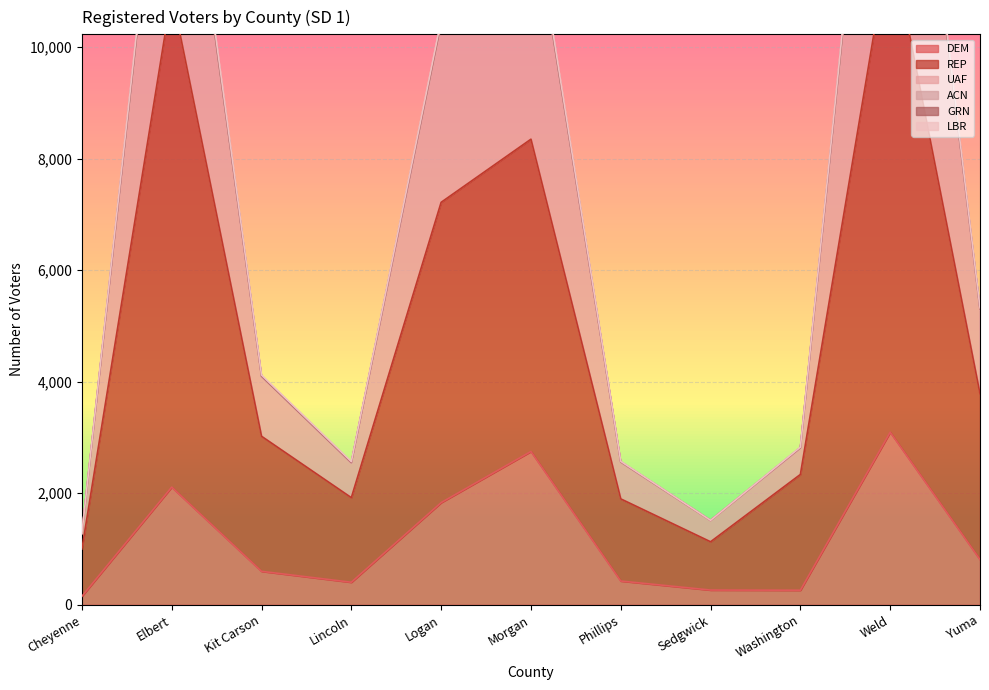

The value of LBR at Kit Carson is 1002. True or false?

False